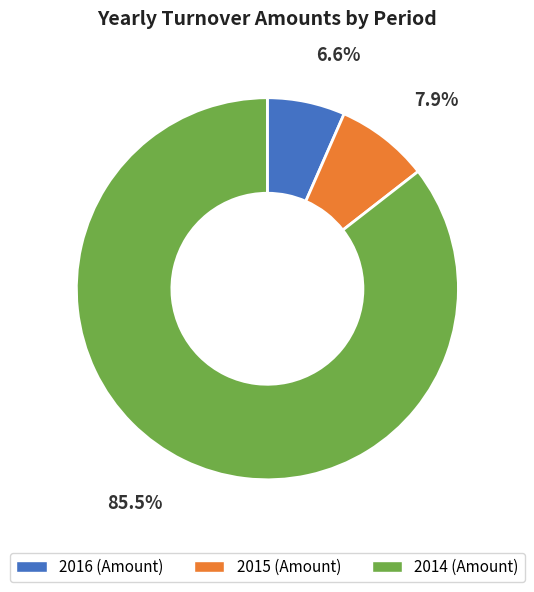

How many segments does this pie chart have?

3